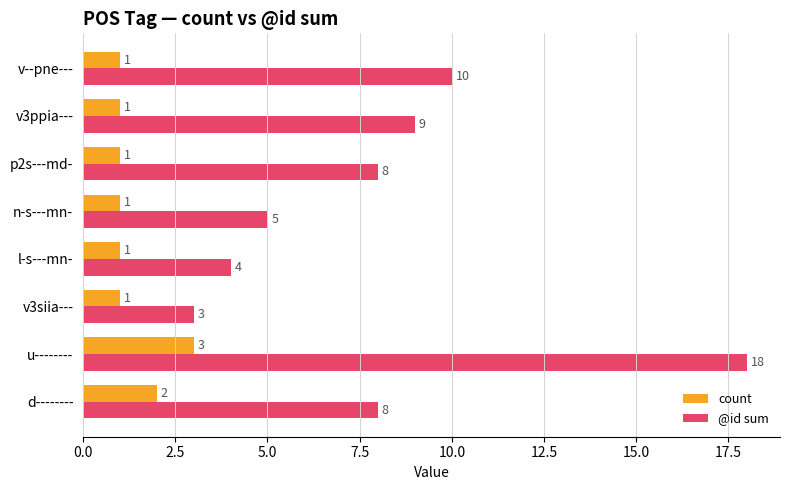

What is the total value across all series at n-s---mn-?

6